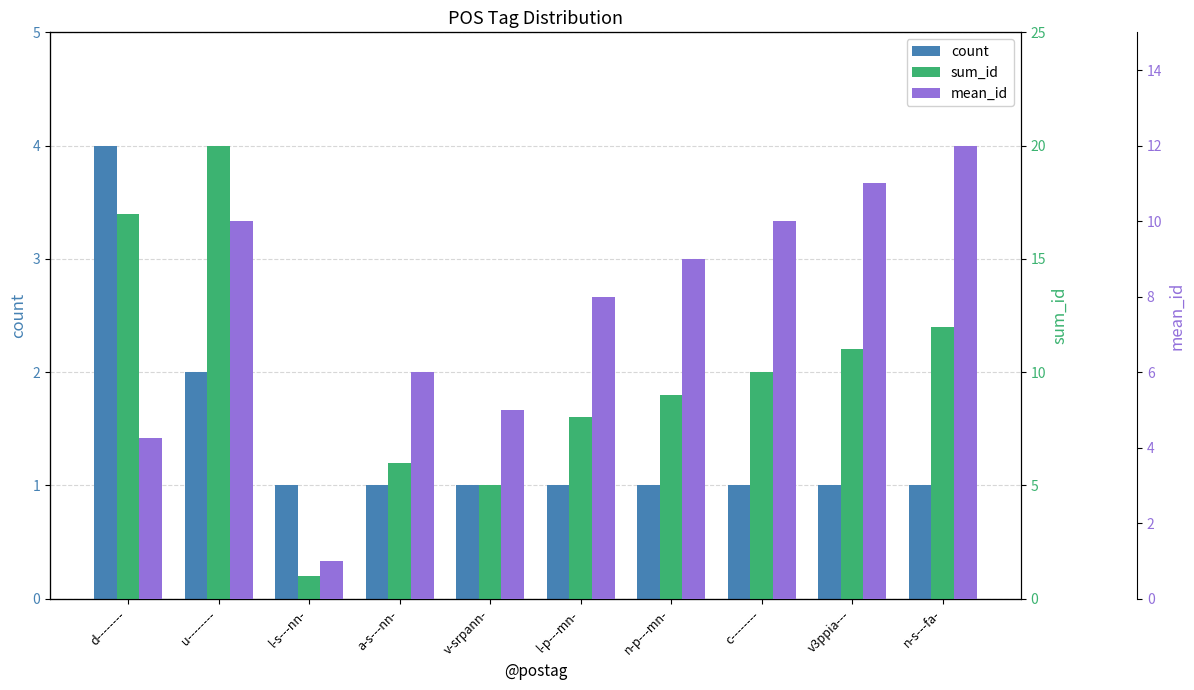

Is it true that mean_id equals 4.2 at d--------?

True